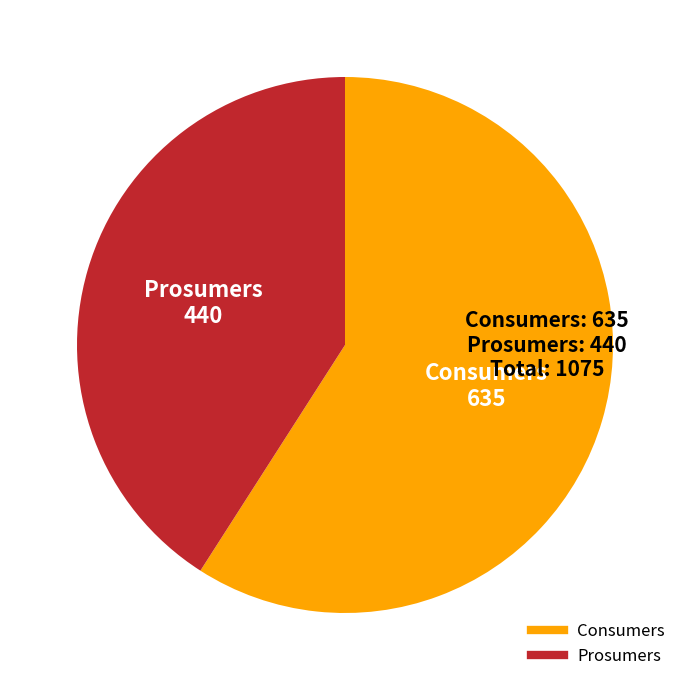

How many slices are in this pie chart?

2